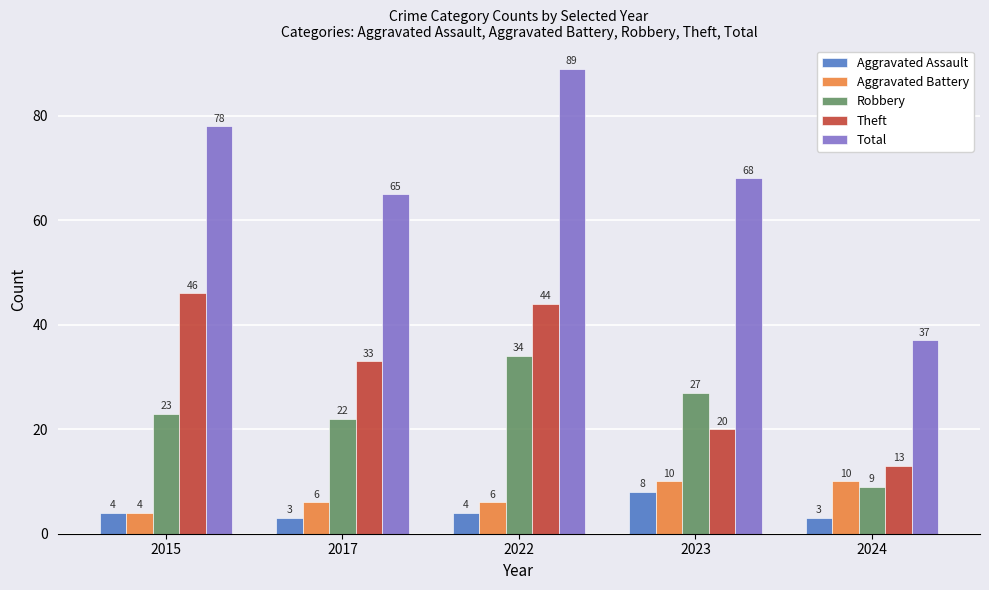

What is the total value across all series at 2022?

177